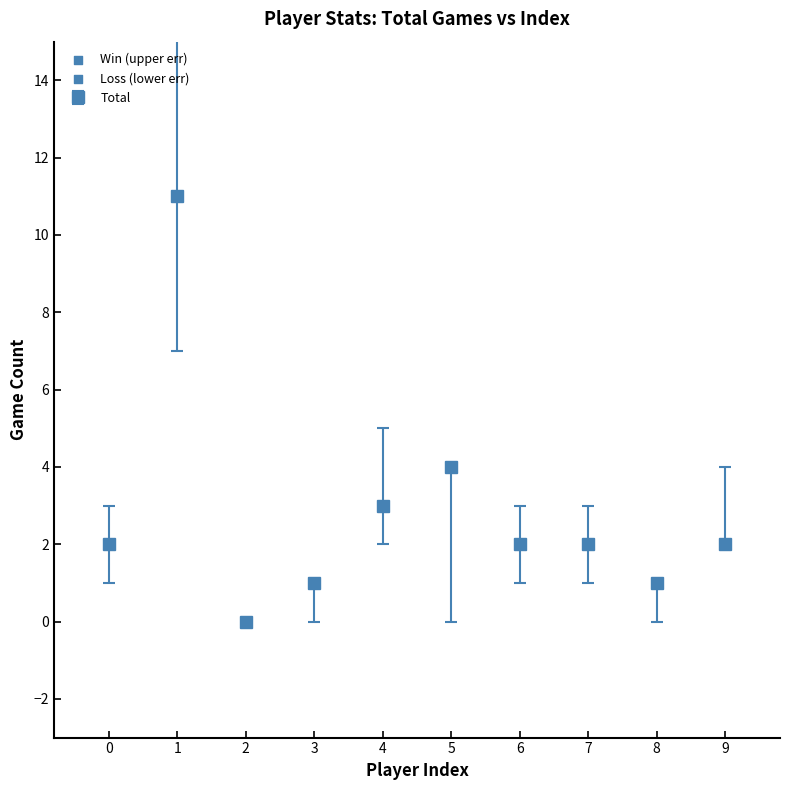

Approximately how many times larger is the value at 7 compared to 9?

1.0